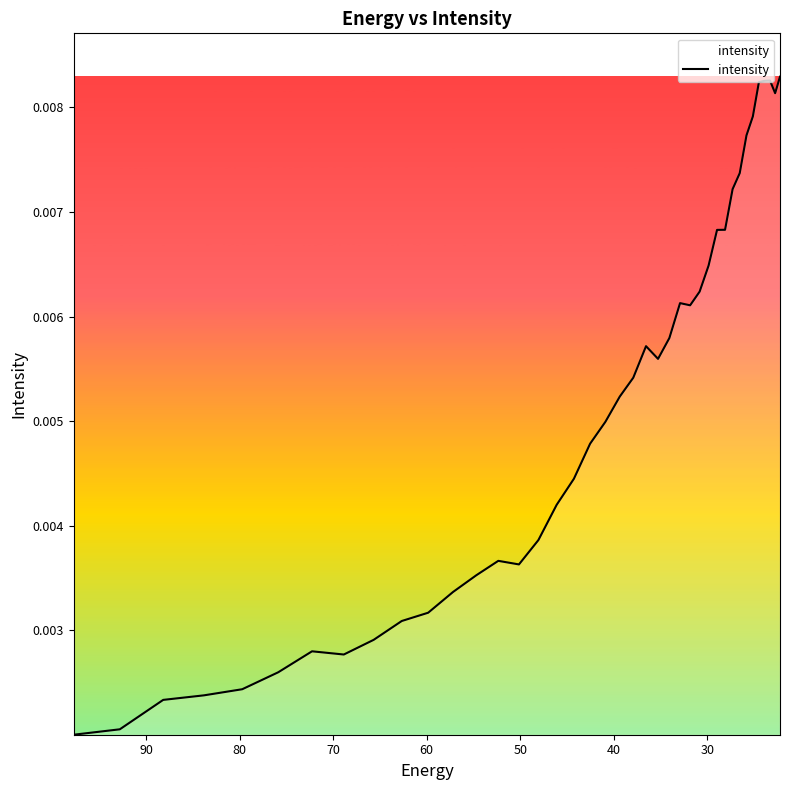

How many points are lower than both their immediate neighbors (excluding endpoints)?

5